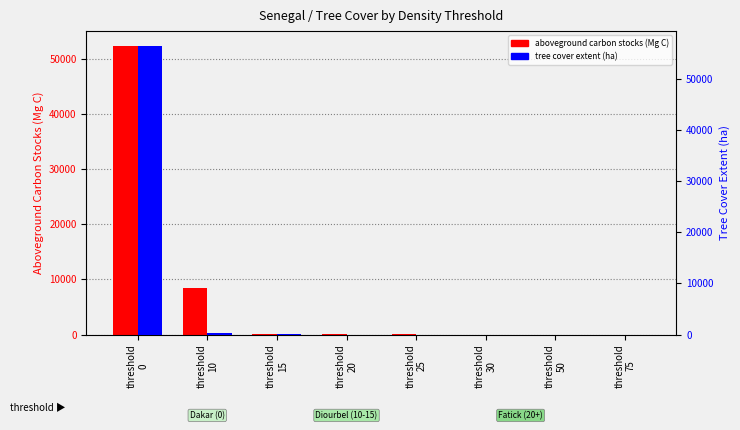

Which series has the largest total across all categories?

aboveground carbon stocks (Mg C)